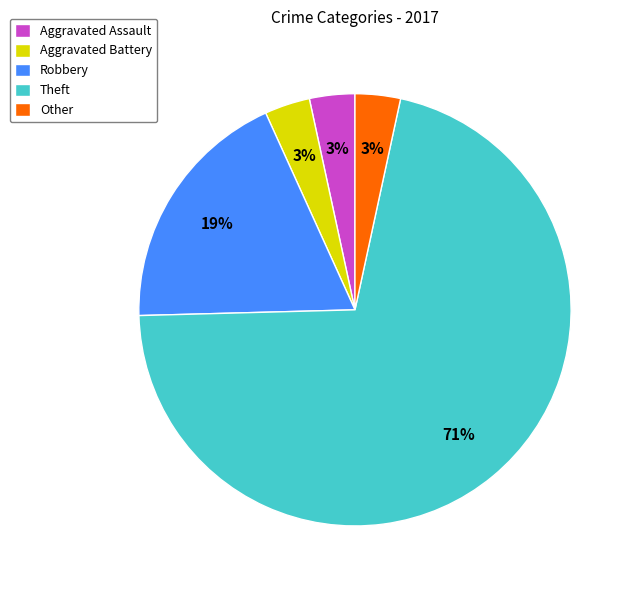

Does Aggravated Assault represent more than half of the total?

No